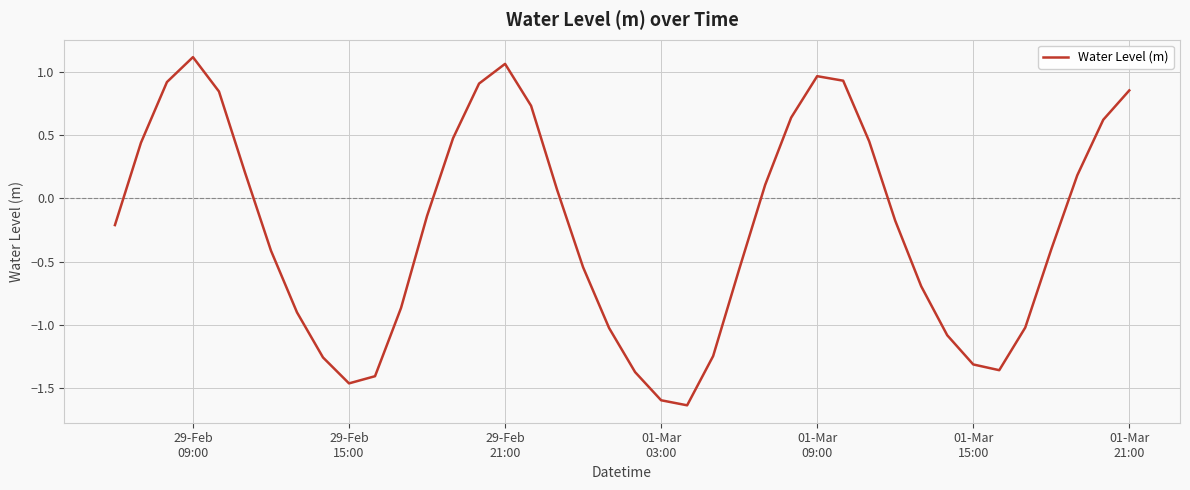

What is the difference between the maximum and minimum values?

2.8